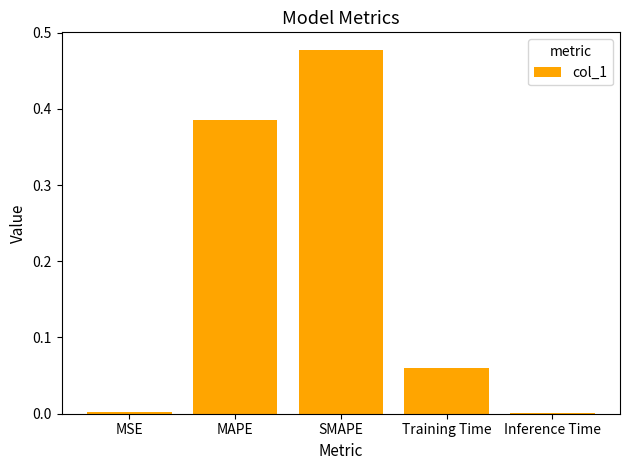

Which label corresponds to the largest value in the chart?

SMAPE